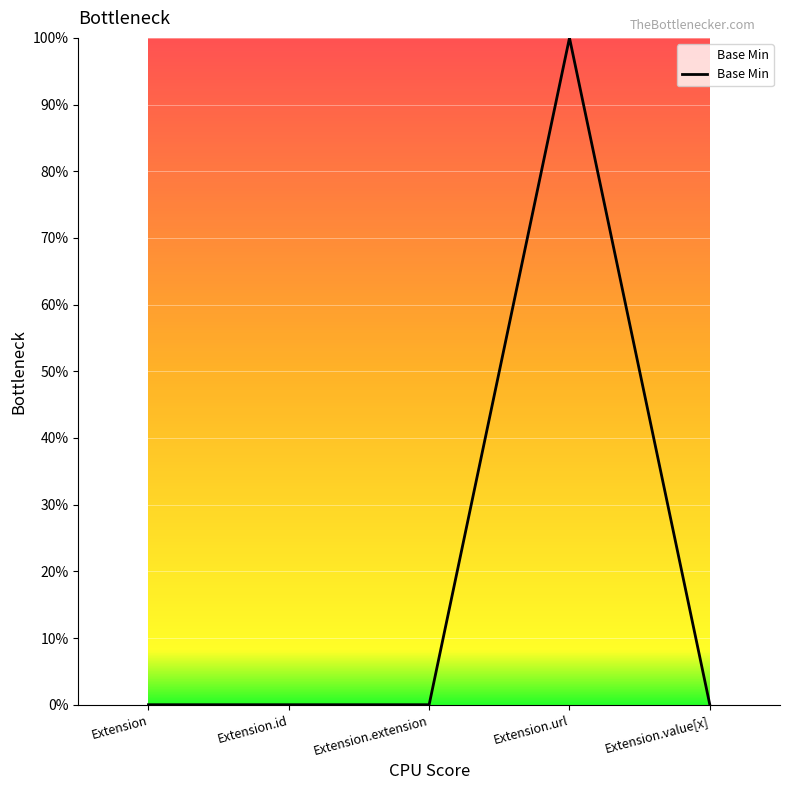

Is this an area chart (filled region under the line)?

Yes